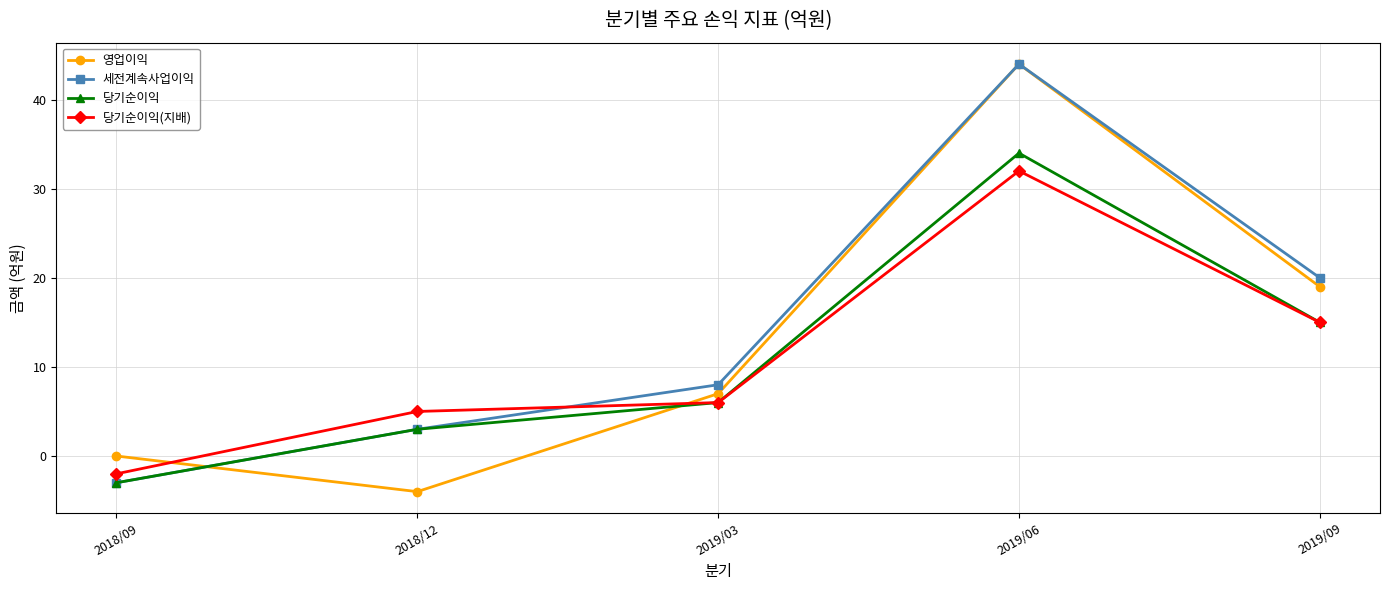

The value of 세전계속사업이익 at 2018/12 is 3. True or false?

True